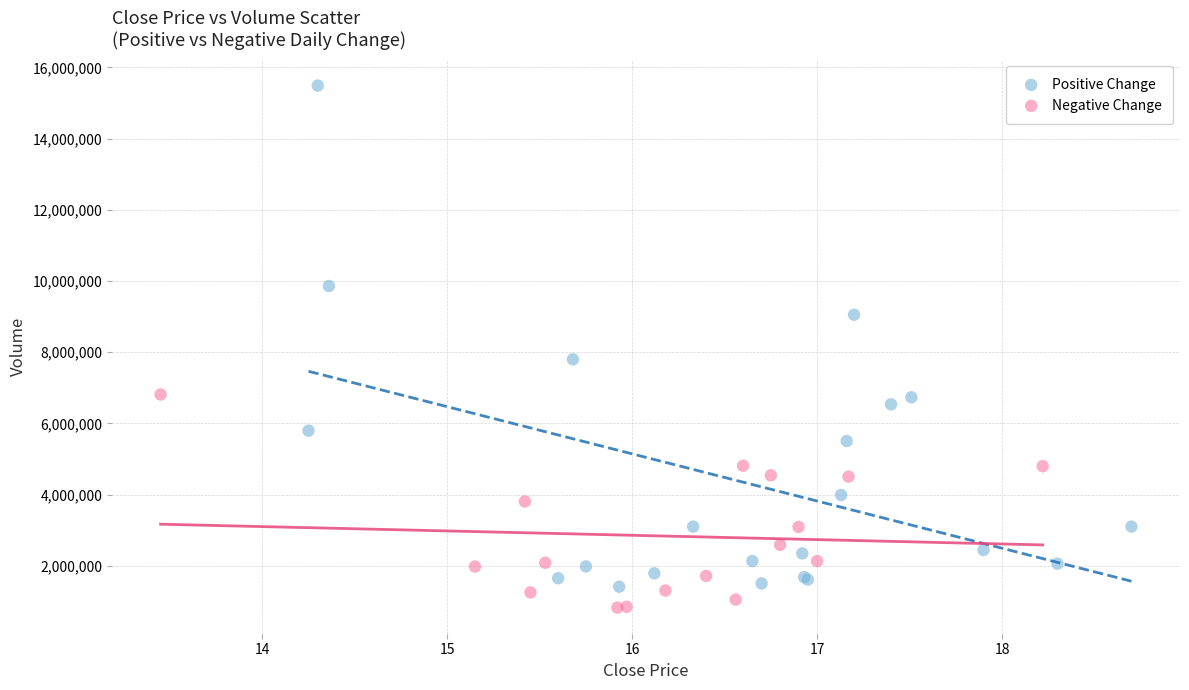

Which series has the widest spread of Y values?

Positive Change